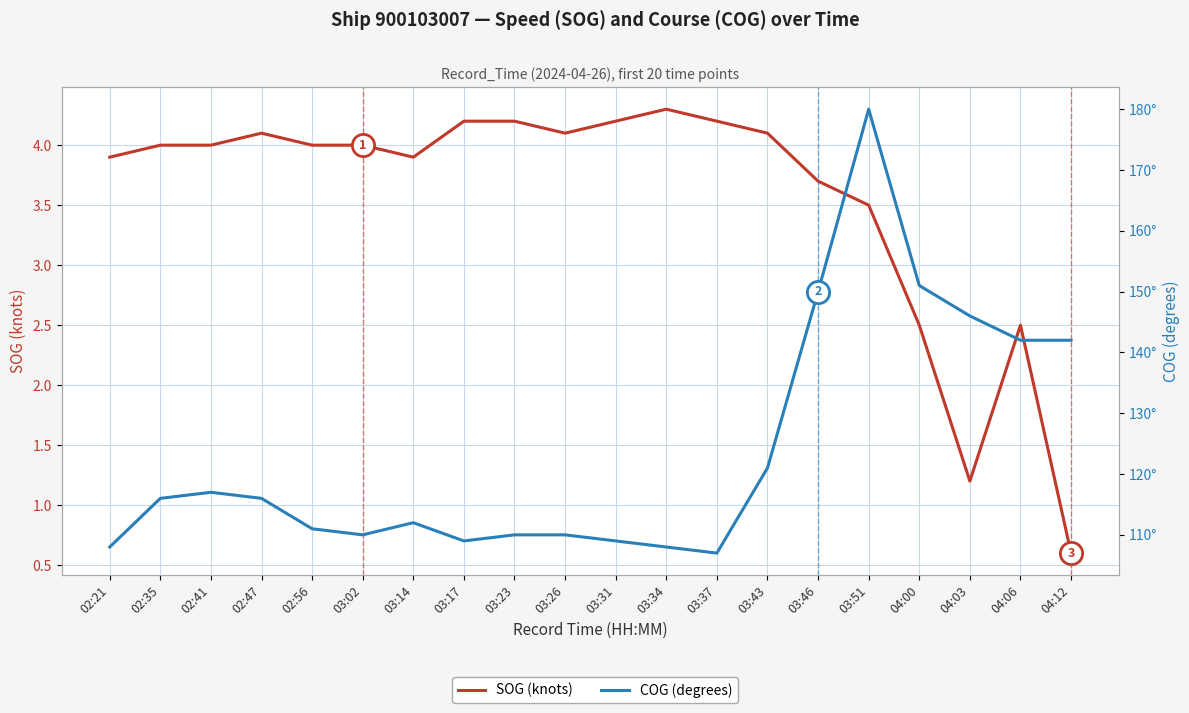

Is the value of SOG (knots) at 02:56 greater than the value of COG (degrees) at 04:06?

No